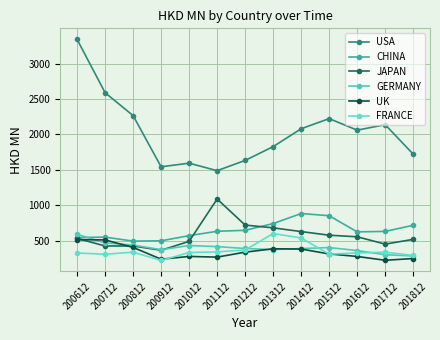

Rank the categories by CHINA value from highest to lowest.

201412, 201512, 201312, 201812, 201212, 201112, 201712, 201612, 201012, 200712, 200612, 200912, 200812